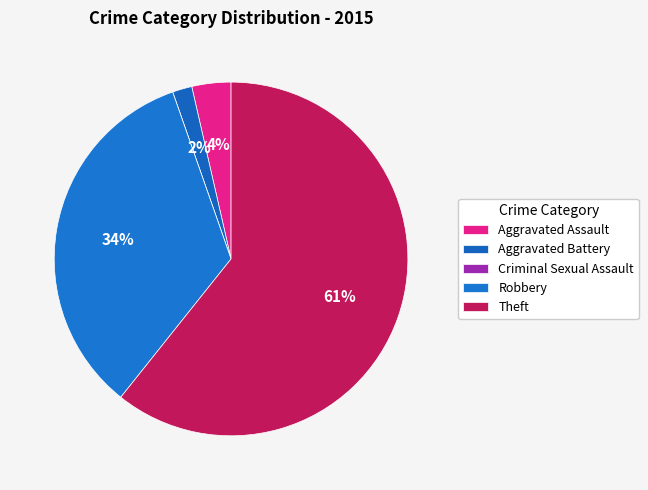

To the nearest percent, what is the difference between the largest and smallest slice percentages?

61%